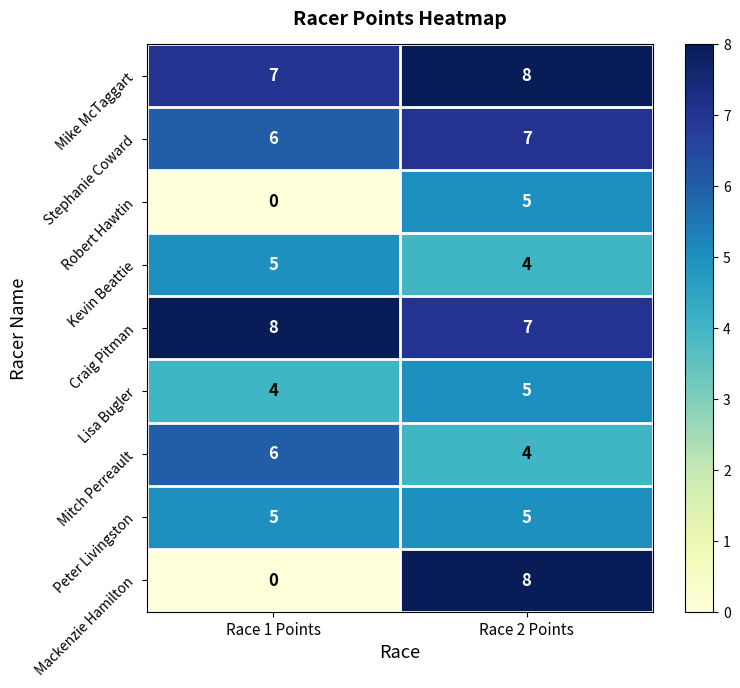

What is the difference between the Robert Hawtin values at Race 1 Points and Race 2 Points?

5